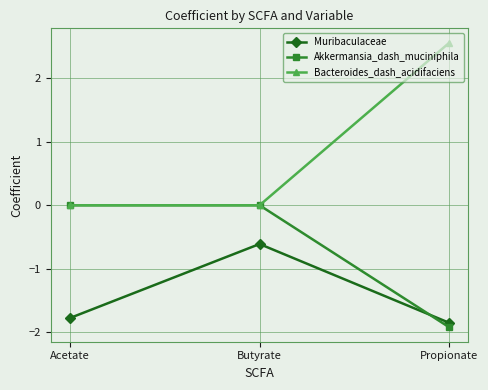

What is the value of the Muribaculaceae point at the 1st from the left?

-1.8